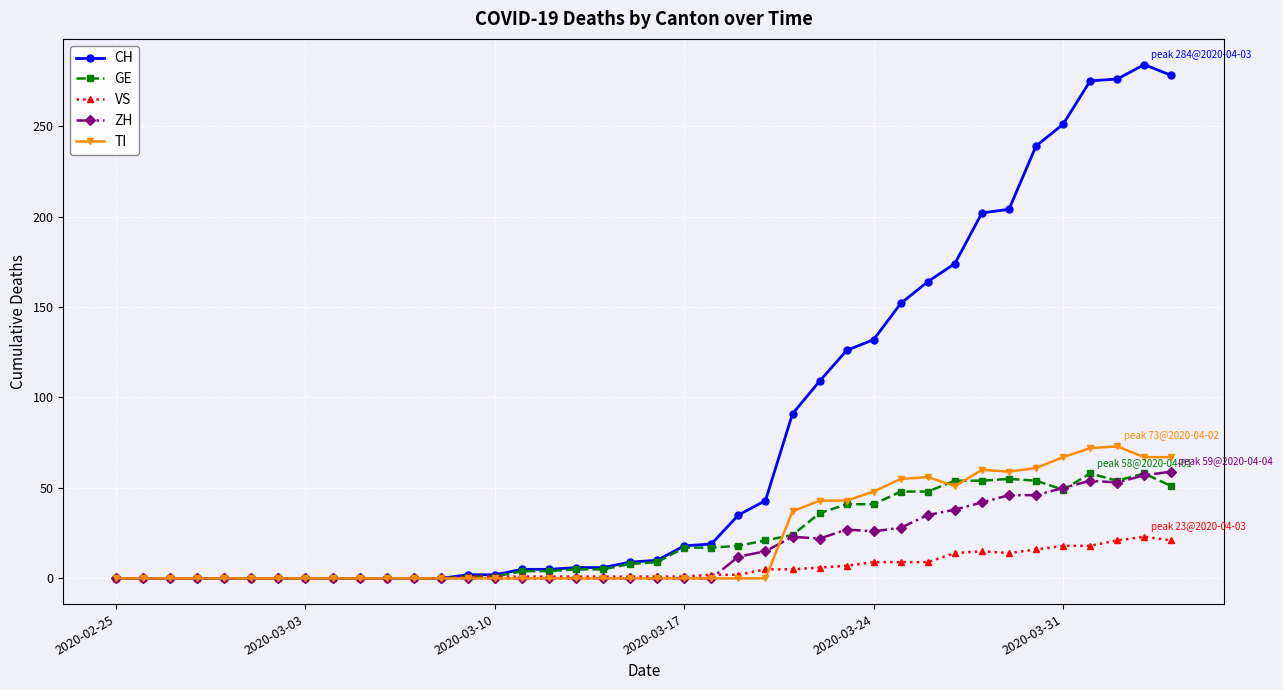

True or false: GE has more than 0 points higher than both neighbors.

True